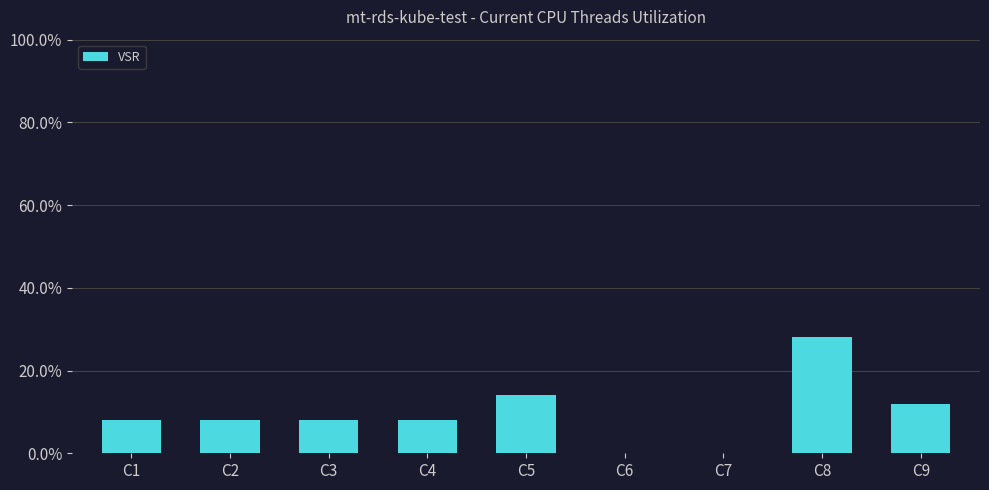

Where is the data nearest to the value 14?

C5